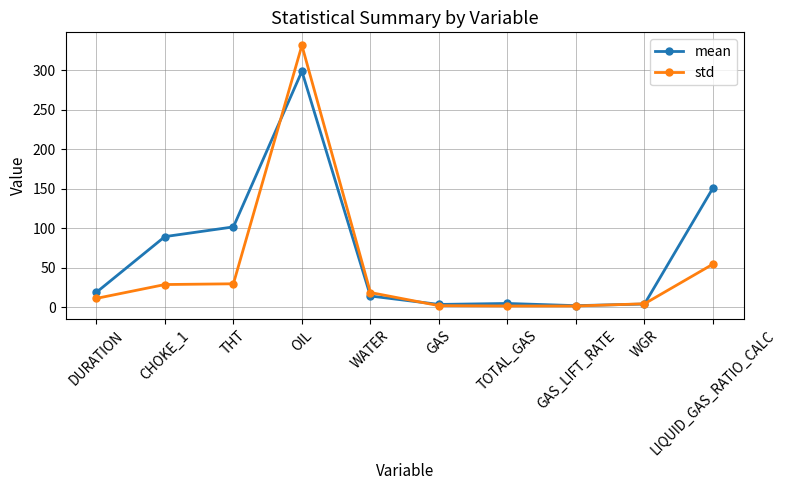

Is the value of mean at WATER greater than the value of std at OIL?

No